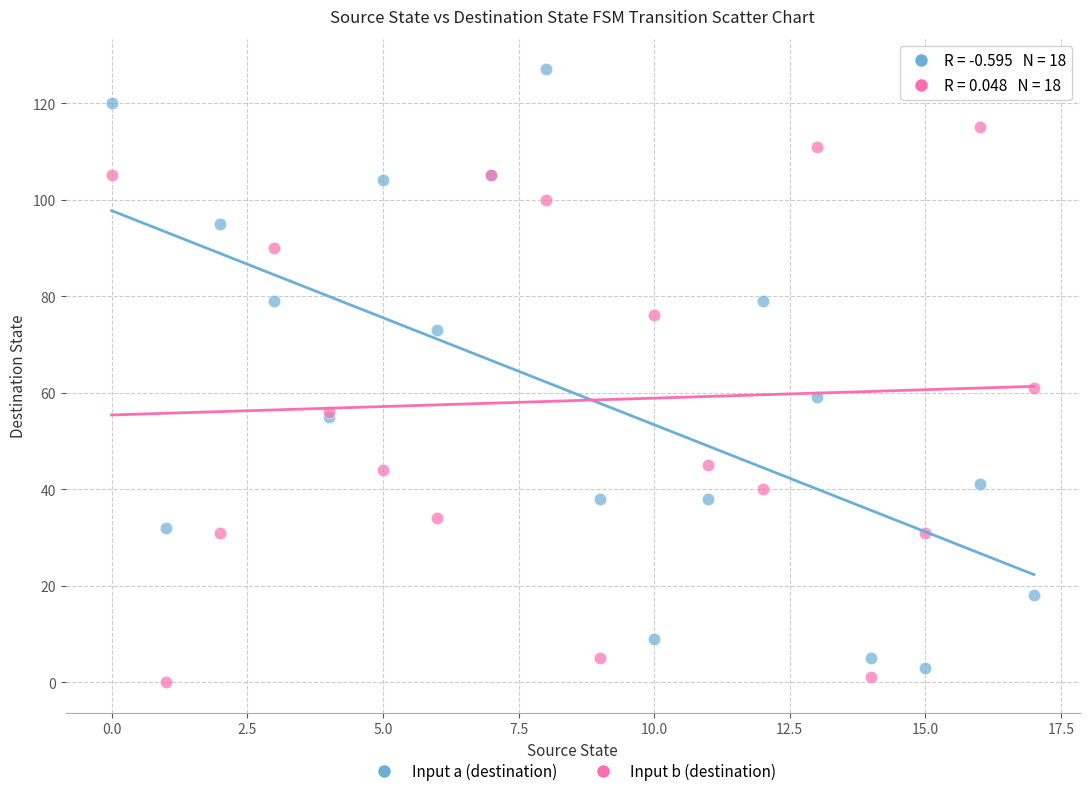

Across all series, what Y value is closest to 63?

61